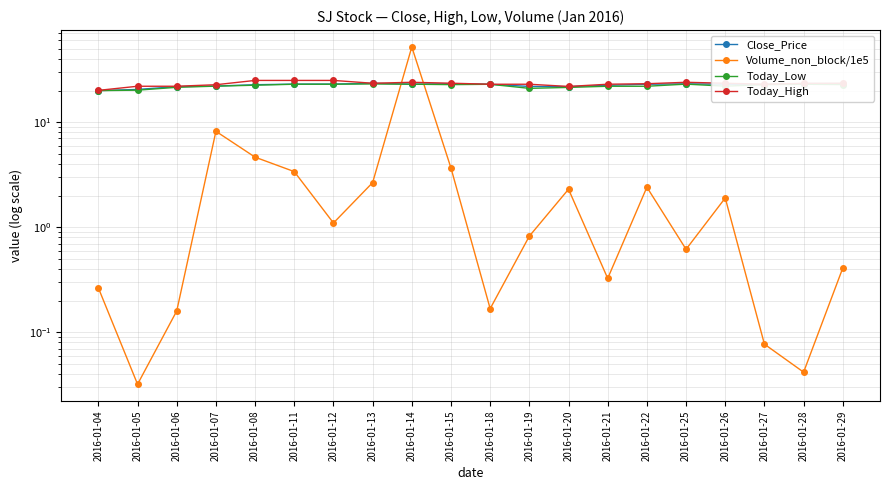

Reading left to right, extract all data points from this chart.

Close_Price: 2016-01-04=20.0	2016-01-05=20.5	2016-01-06=21.8	2016-01-07=22.1	2016-01-08=22.8	2016-01-11=23.1	2016-01-12=23.1	2016-01-13=23.5	2016-01-14=23.0	2016-01-15=23.3	2016-01-18=23.0	2016-01-19=21.9	2016-01-20=21.8	2016-01-21=22.5	2016-01-22=23.0	2016-01-25=23.2	2016-01-26=23.0	2016-01-27=22.9	2016-01-28=23.3	2016-01-29=23.3
Volume_non_block/1e5: 2016-01-04=0.3	2016-01-05=0.0	2016-01-06=0.2	2016-01-07=8.2	2016-01-08=4.6	2016-01-11=3.4	2016-01-12=1.1	2016-01-13=2.7	2016-01-14=52.1	2016-01-15=3.7	2016-01-18=0.2	2016-01-19=0.8	2016-01-20=2.3	2016-01-21=0.3	2016-01-22=2.4	2016-01-25=0.6	2016-01-26=1.9	2016-01-27=0.1	2016-01-28=0.0	2016-01-29=0.4
Today_Low: 2016-01-04=20.0	2016-01-05=20.2	2016-01-06=21.5	2016-01-07=22.1	2016-01-08=22.5	2016-01-11=23.0	2016-01-12=23.0	2016-01-13=23.1	2016-01-14=23.0	2016-01-15=22.8	2016-01-18=23.0	2016-01-19=21.0	2016-01-20=21.4	2016-01-21=22.0	2016-01-22=22.0	2016-01-25=23.1	2016-01-26=22.1	2016-01-27=22.8	2016-01-28=23.0	2016-01-29=22.8
Today_High: 2016-01-04=20.1	2016-01-05=22.0	2016-01-06=22.0	2016-01-07=22.8	2016-01-08=25.0	2016-01-11=25.0	2016-01-12=25.0	2016-01-13=23.5	2016-01-14=24.0	2016-01-15=23.5	2016-01-18=23.0	2016-01-19=23.0	2016-01-20=21.9	2016-01-21=23.0	2016-01-22=23.2	2016-01-25=24.0	2016-01-26=23.5	2016-01-27=23.0	2016-01-28=23.4	2016-01-29=23.5